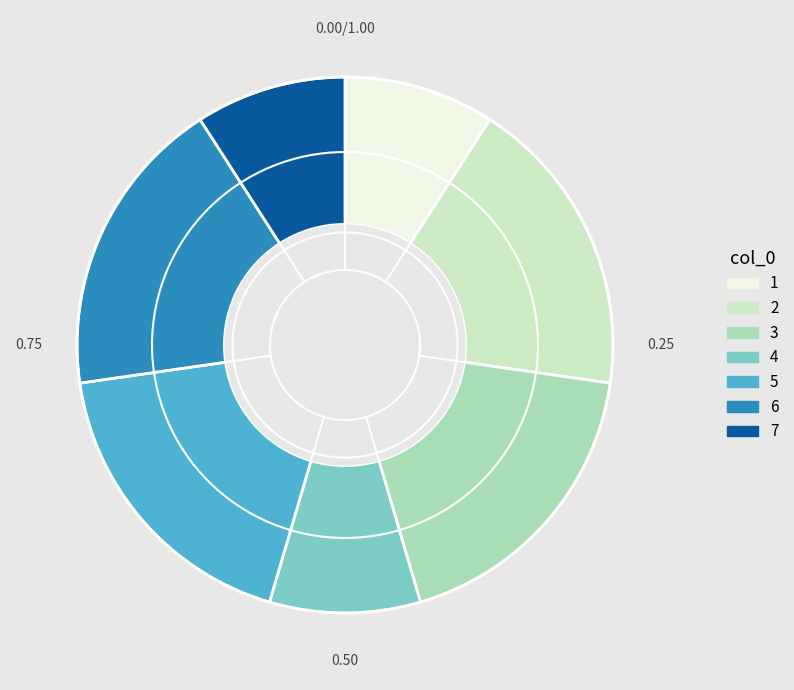

Is there a majority slice in this chart?

No